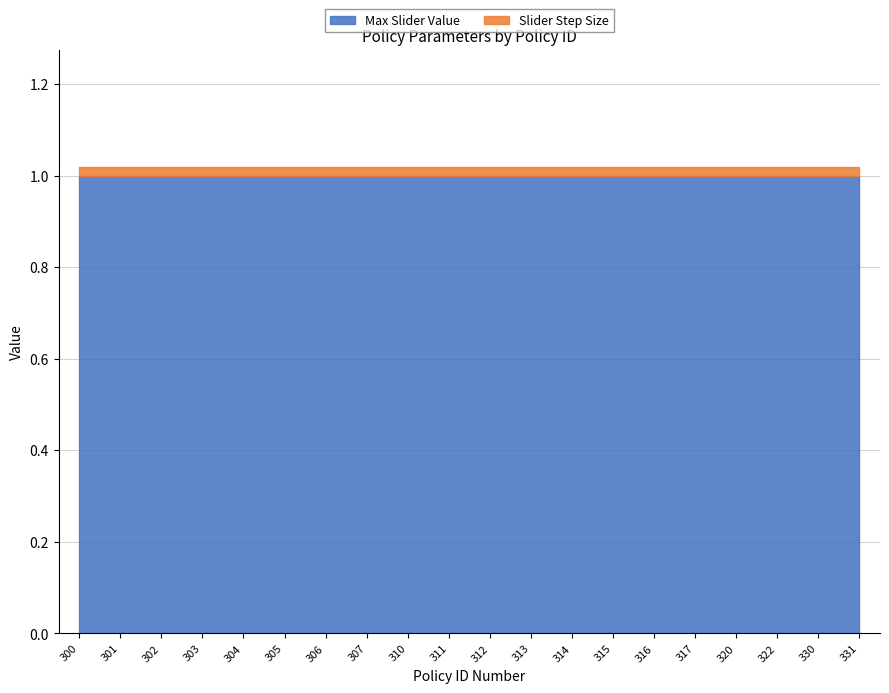

Reading left to right, extract all data points from this chart.

Max Slider Value: 1.0	1.0	1.0	1.0	1.0	1.0	1.0	1.0	1.0	1.0	1.0	1.0	1.0	1.0	1.0	1.0	1.0	1.0	1.0	1.0
Slider Step Size: 0.0	0.0	0.0	0.0	0.0	0.0	0.0	0.0	0.0	0.0	0.0	0.0	0.0	0.0	0.0	0.0	0.0	0.0	0.0	0.0